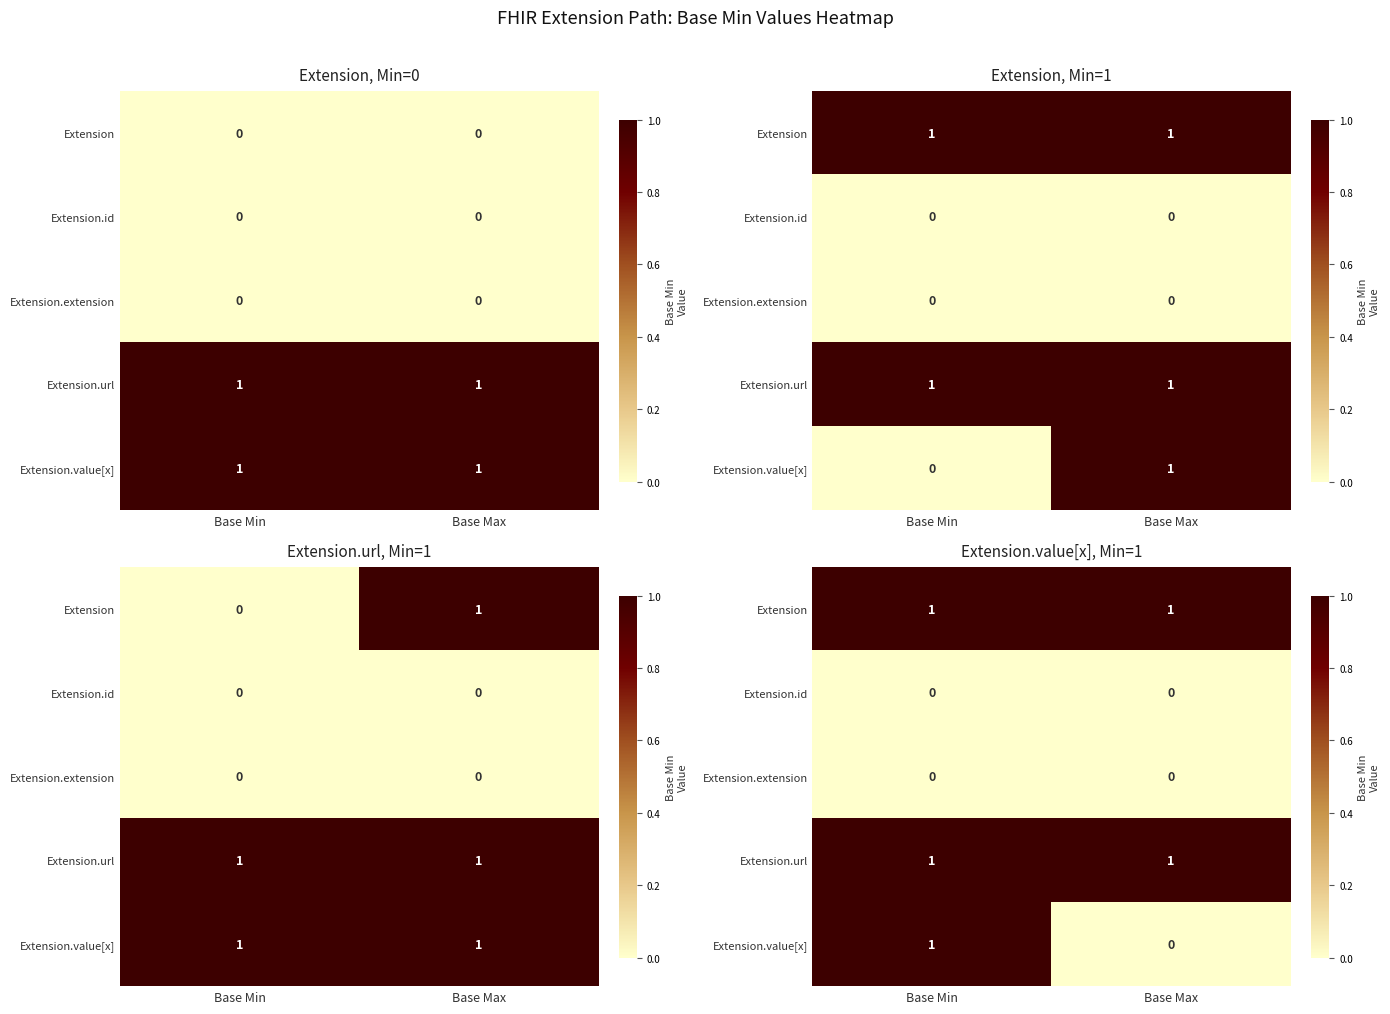

At which label is Extension.extension closest to 0?

Base Min